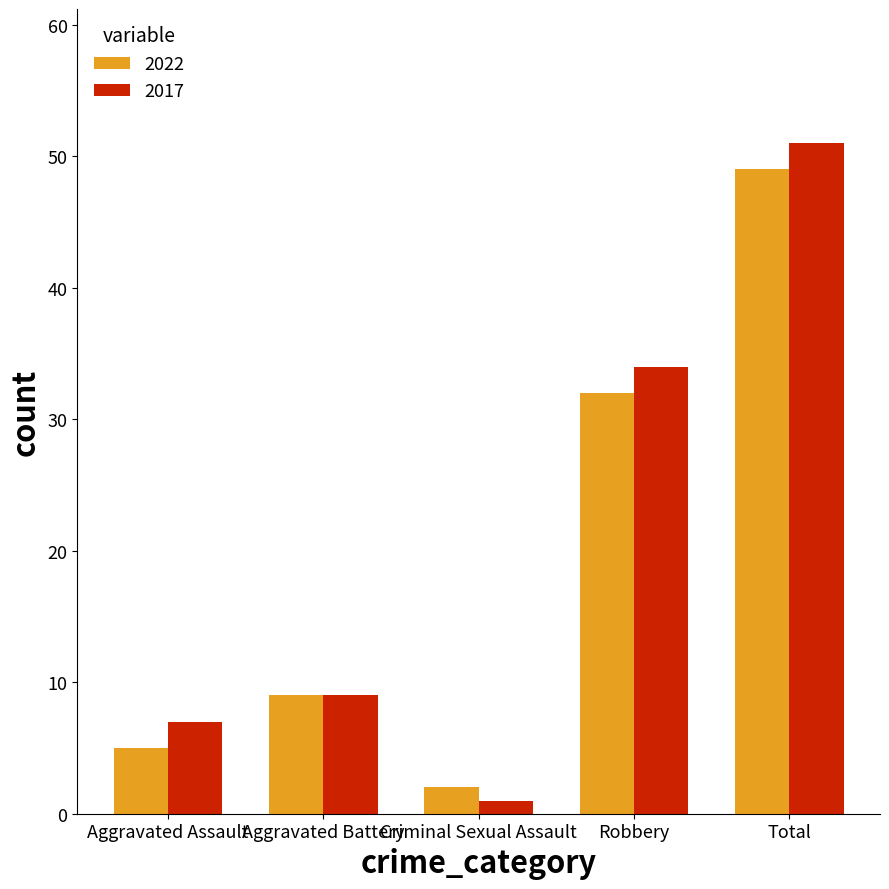

How many distinct data groups are displayed?

2